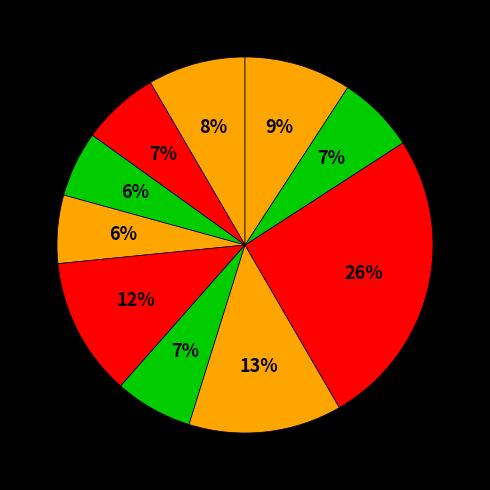

How many slices are in this pie chart?

10